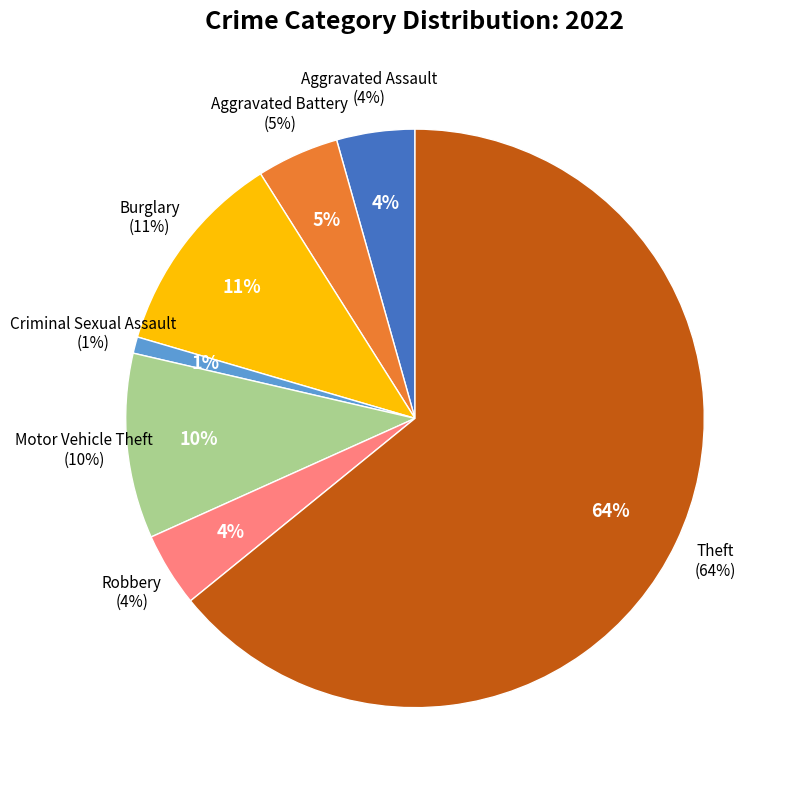

Is it true that Aggravated Assault is 1% of the pie?

False